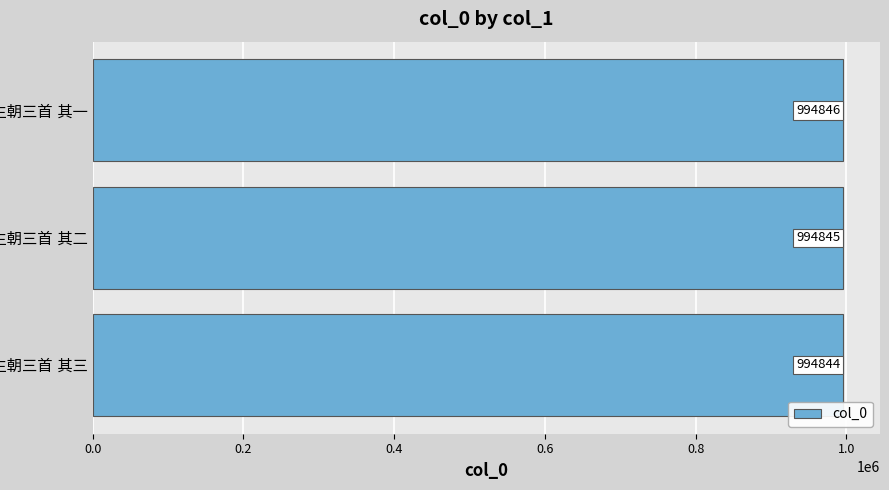

Reading bottom to top, transcribe all the data shown in this chart.

994844	994845	994846